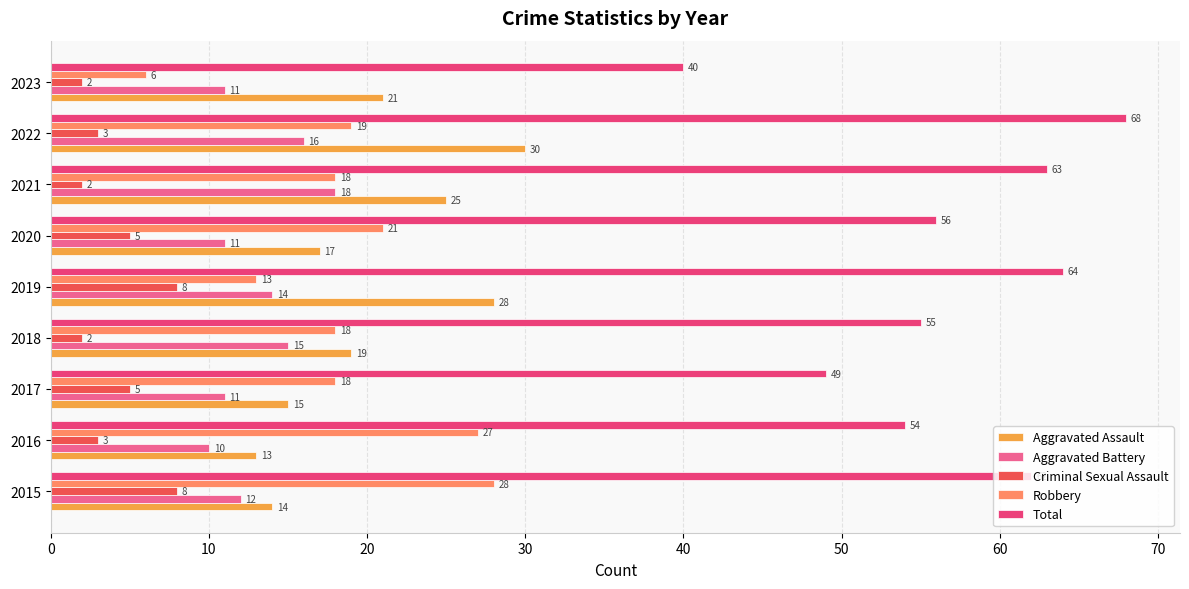

What is the lowest value of the Total series?

40